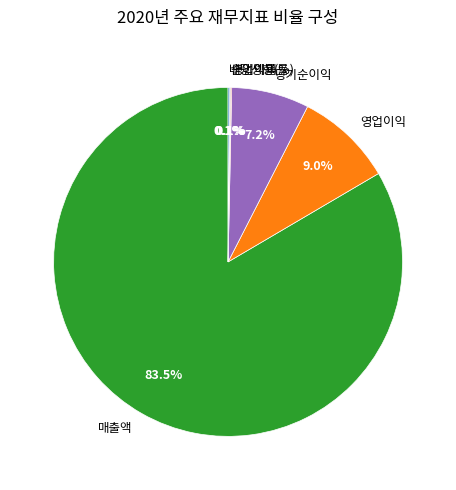

Which slice represents more than half of the pie?

매출액